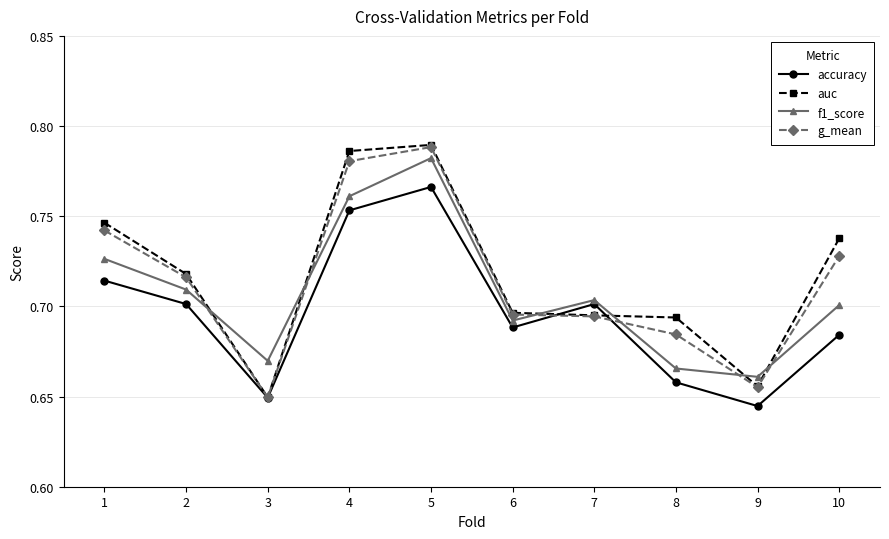

Count the f1_score values in the range 0 to 1.

10